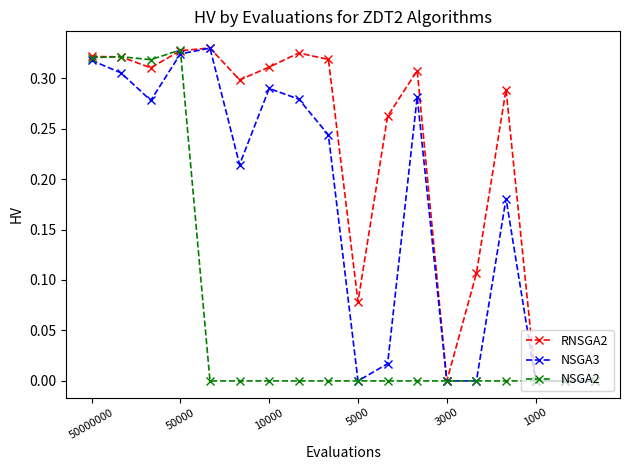

List the series in order of their overall mean, highest first.

RNSGA2, NSGA3, NSGA2